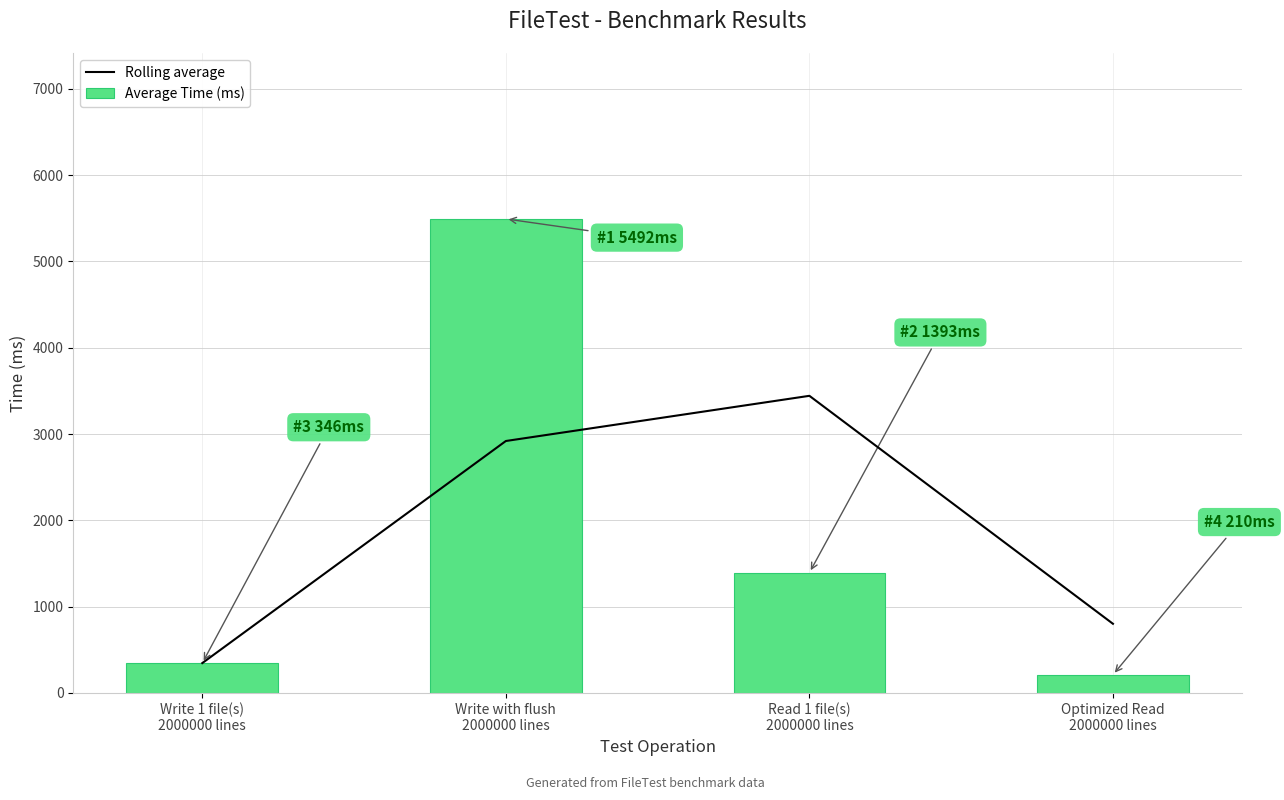

What is the average value of the Average Time (ms) series?

1860